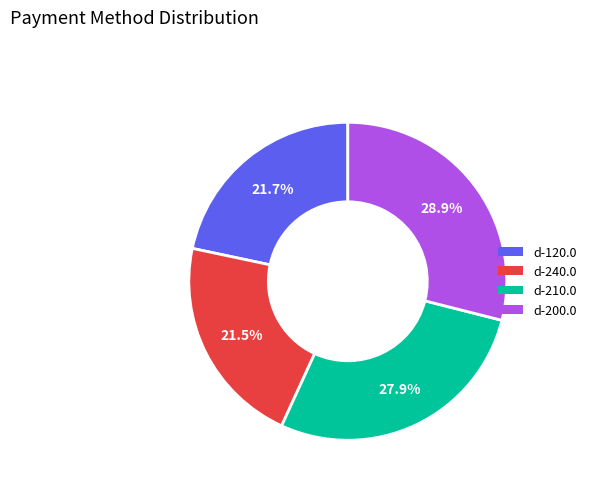

Between d-200.0 and d-240.0, which is larger?

d-200.0